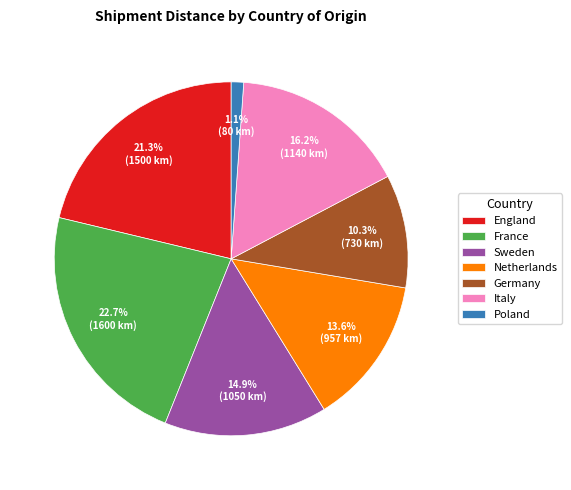

The England slice represents 21% of the pie. True or false?

True